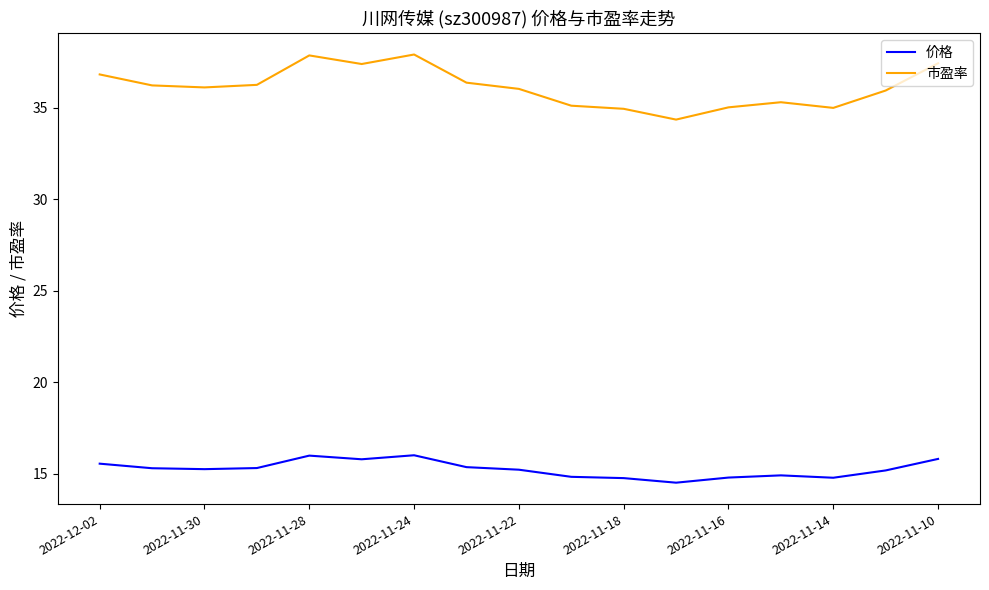

In 价格, how many points are lower than both neighbors (excluding endpoints)?

4